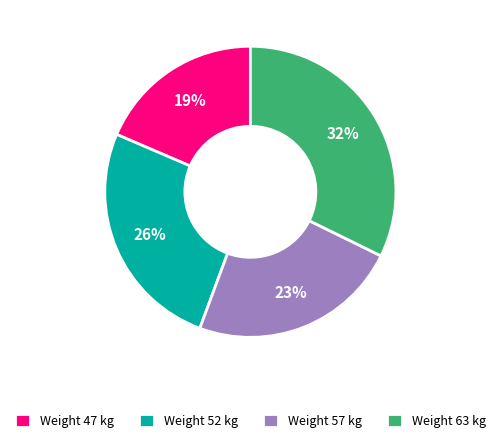

To the nearest percent, what percentage of the pie is Weight 57 kg?

23%